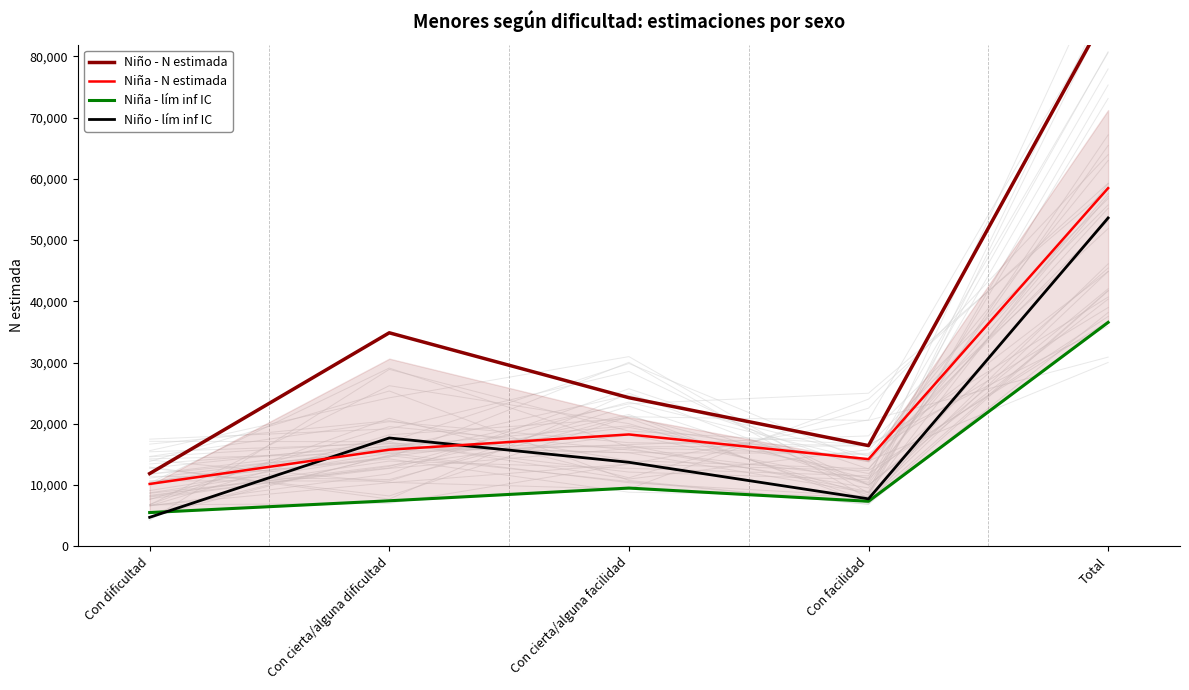

The Niña - N estimada series shows 3752 at Con facilidad. True or false?

False